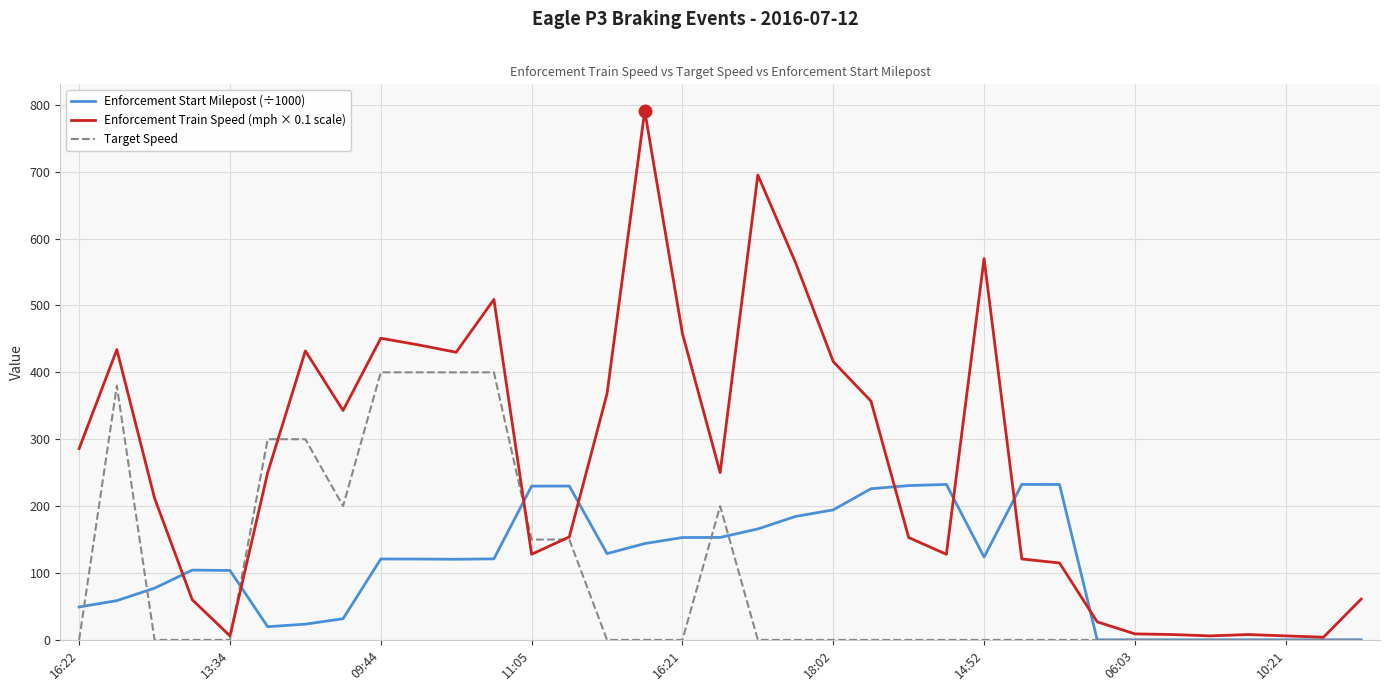

Which series has the largest range (max minus min)?

Enforcement Train Speed (mph × 0.1 scale)